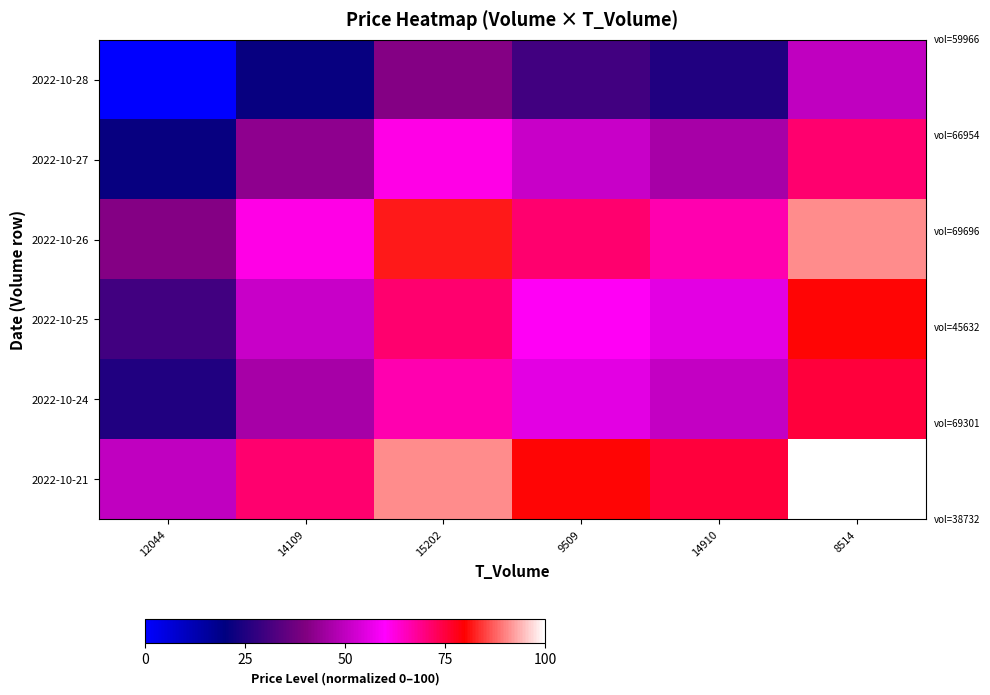

Reading right to left, list all the values displayed in this chart.

2022-10-28: 8514=50.0	14910=25.2	9509=30.4	15202=40.9	14109=21.1	12044=0.0
2022-10-27: 8514=71.1	14910=46.3	9509=51.5	15202=62.1	14109=42.2	12044=21.1
2022-10-26: 8514=90.9	14910=66.2	9509=71.3	15202=81.9	14109=62.1	12044=40.9
2022-10-25: 8514=80.4	14910=55.6	9509=60.8	15202=71.3	14109=51.5	12044=30.4
2022-10-24: 8514=75.2	14910=50.4	9509=55.6	15202=66.2	14109=46.3	12044=25.2
2022-10-21: 8514=100.0	14910=75.2	9509=80.4	15202=90.9	14109=71.1	12044=50.0